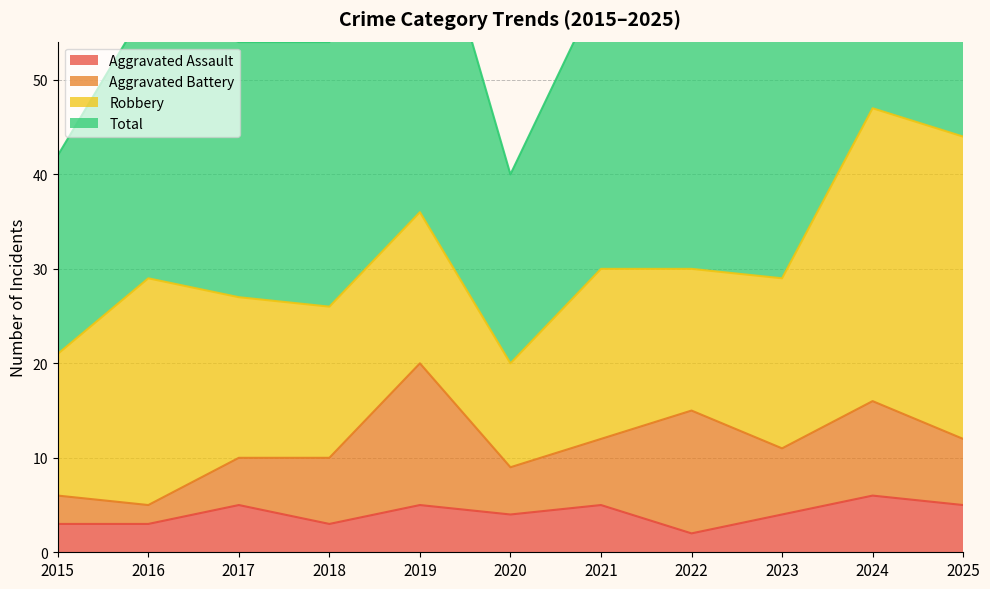

Is the value of Total at 2022 greater than the value of Aggravated Assault at 2016?

Yes